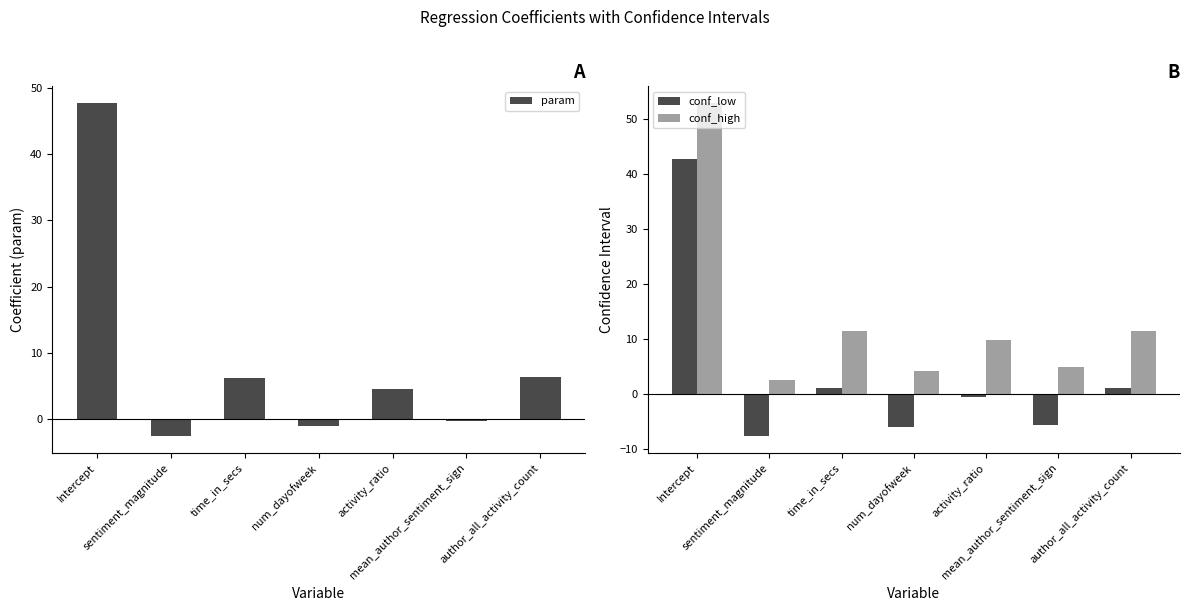

What is the average value of the param series?

8.7